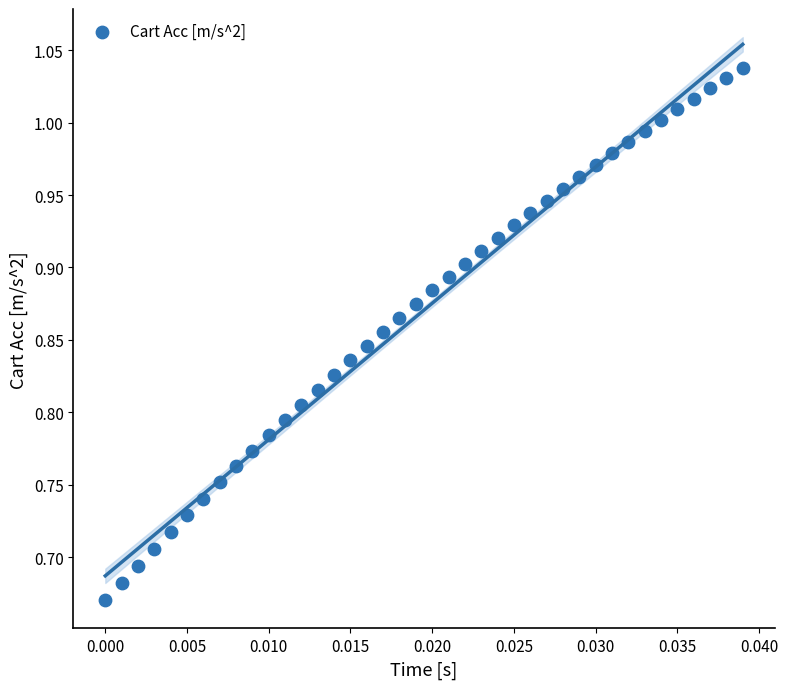

What is the range of Y values (max minus min)?

0.4